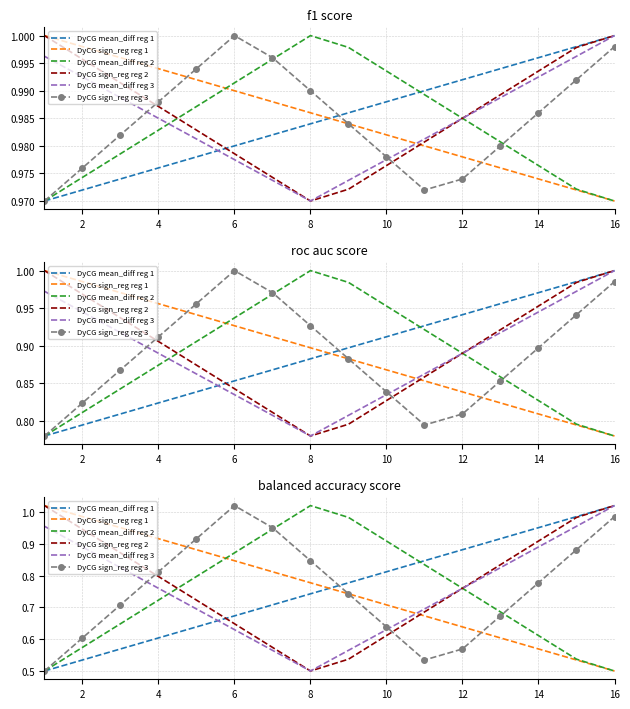

What is the difference between the maximum and minimum values in the DyCG mean_diff reg 3 series?

0.5